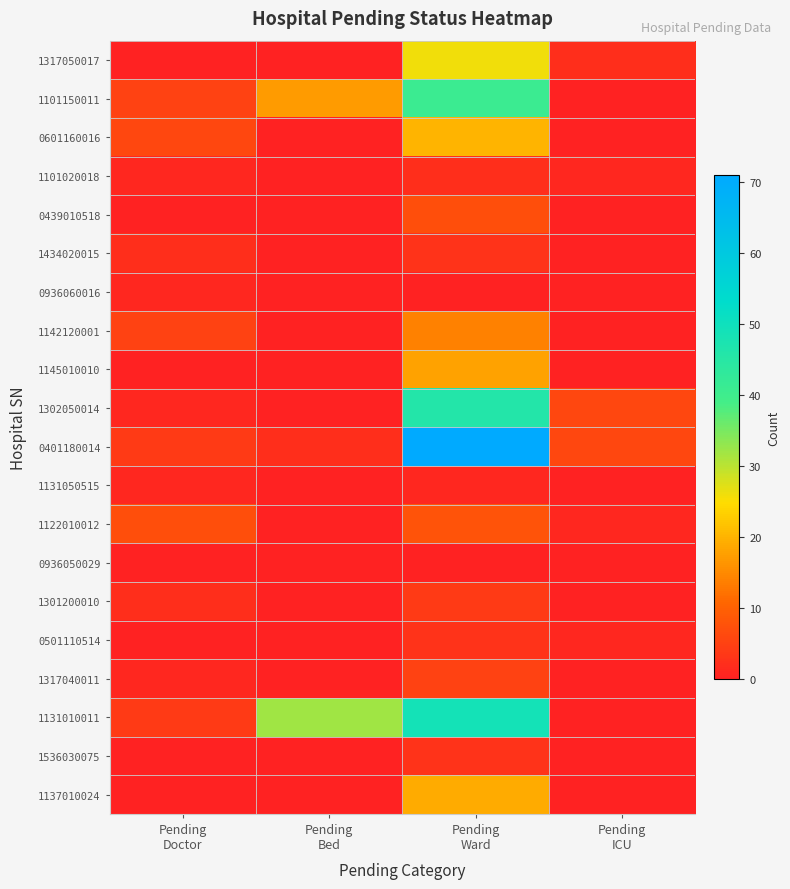

At which category is the sum across all series the highest?

Pending
Ward